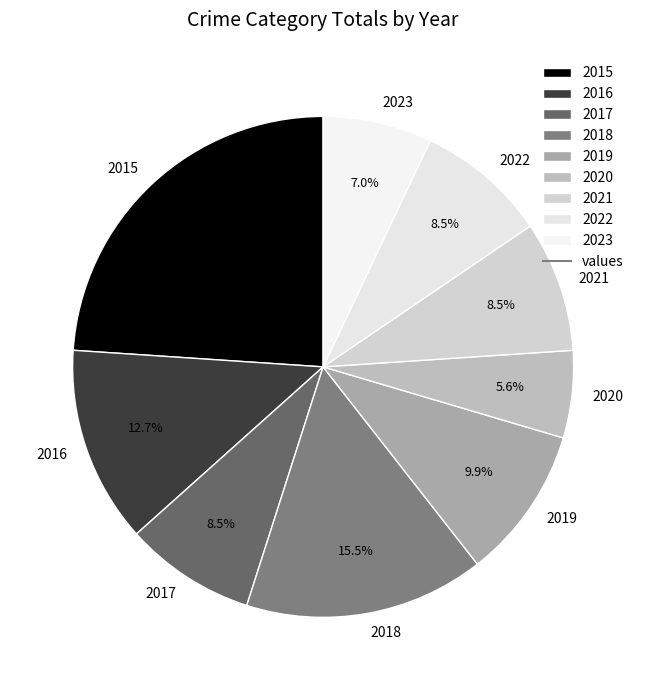

What percentage is NOT represented by 2018?

84.5%